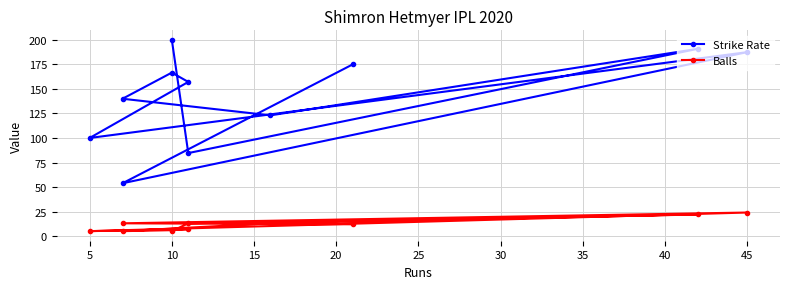

Does the chart have visible grid lines?

Yes